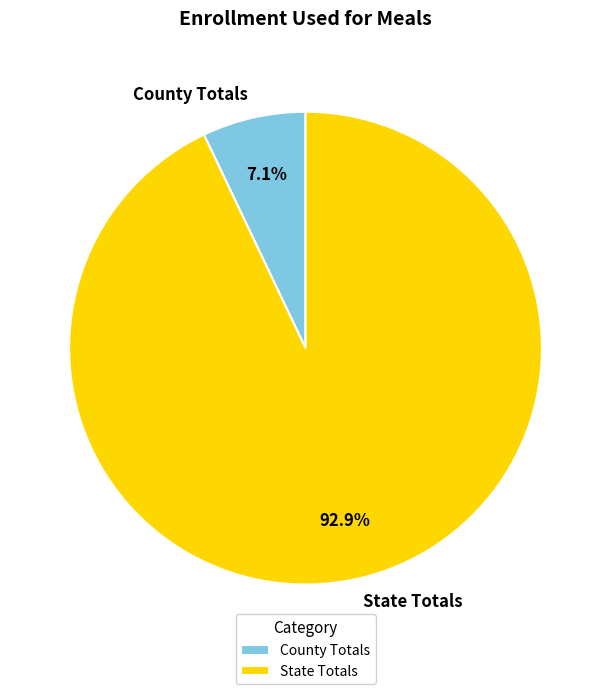

Which slice is the smallest?

County Totals